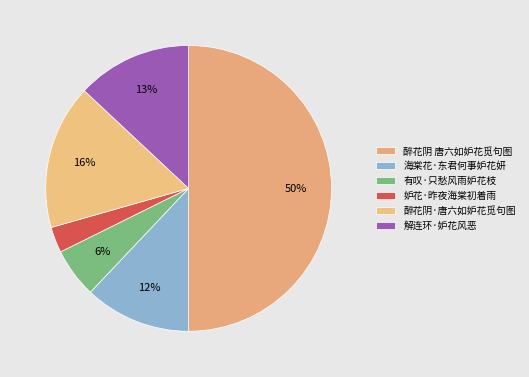

Which slice is the largest?

醉花阴 唐六如妒花觅句图